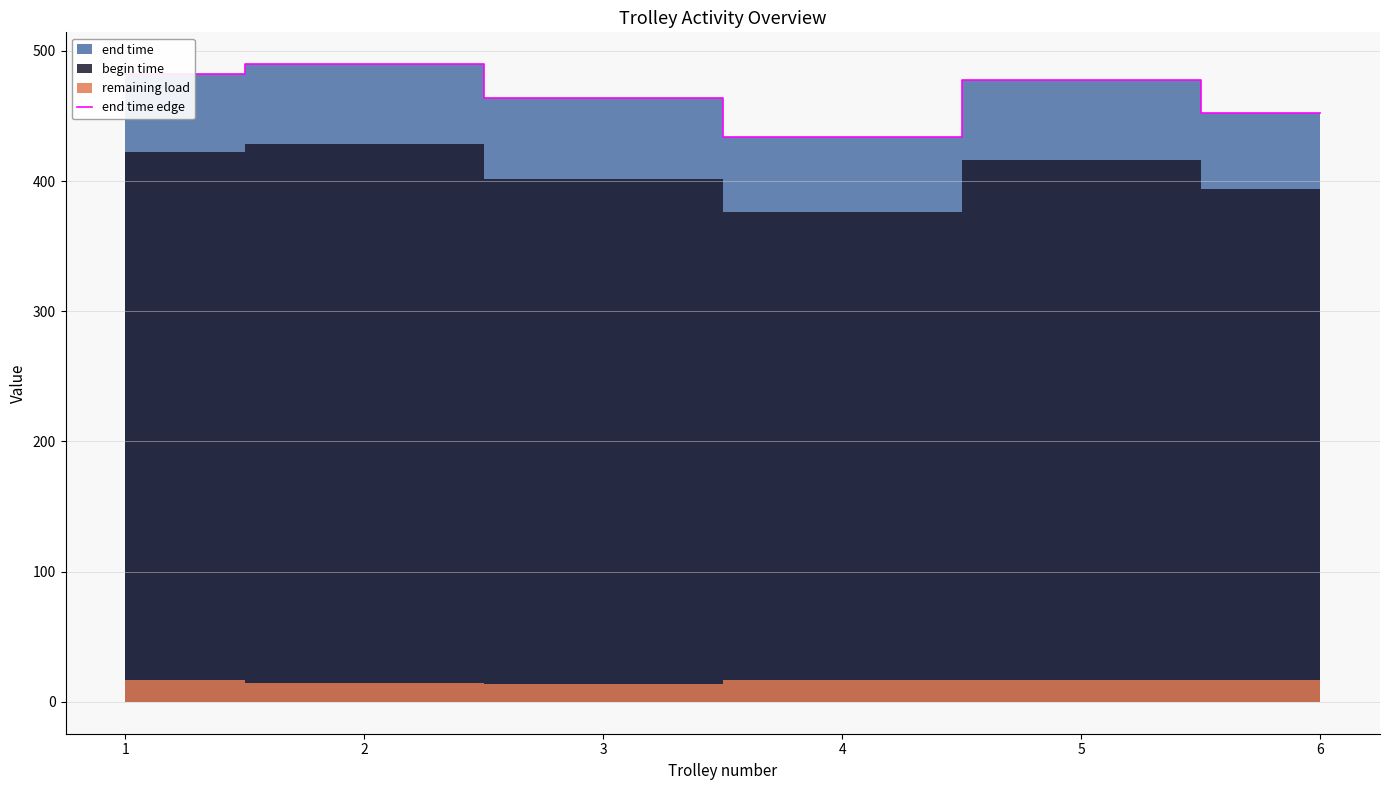

At which category does the data reach its first local peak?

2